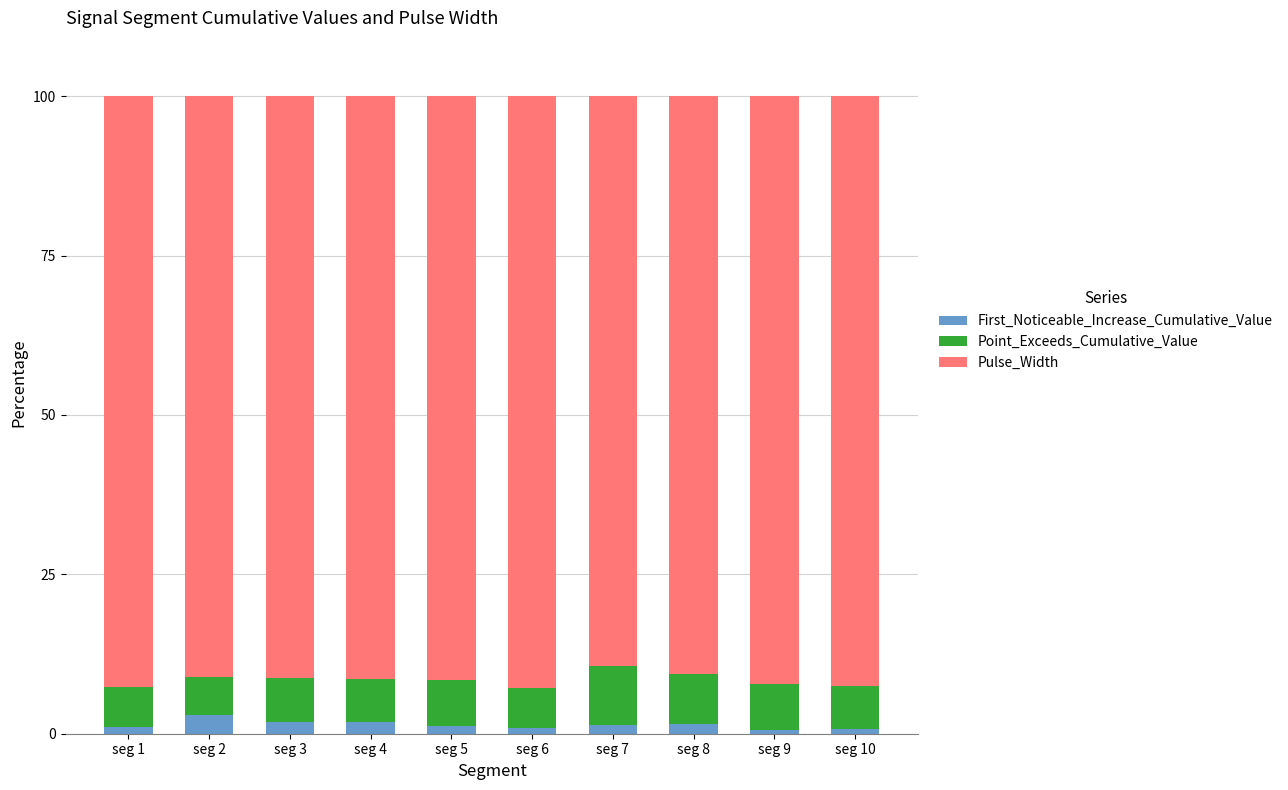

What is the difference between the maximum and minimum values in the First_Noticeable_Increase_Cumulative_Value series?

2.3